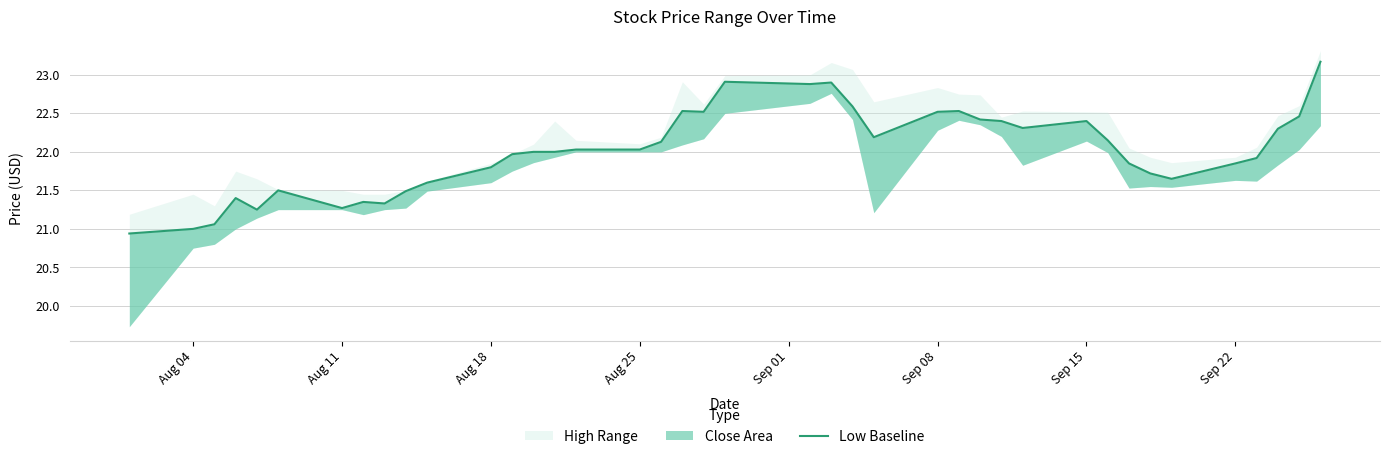

How many data points are less than 22?

18